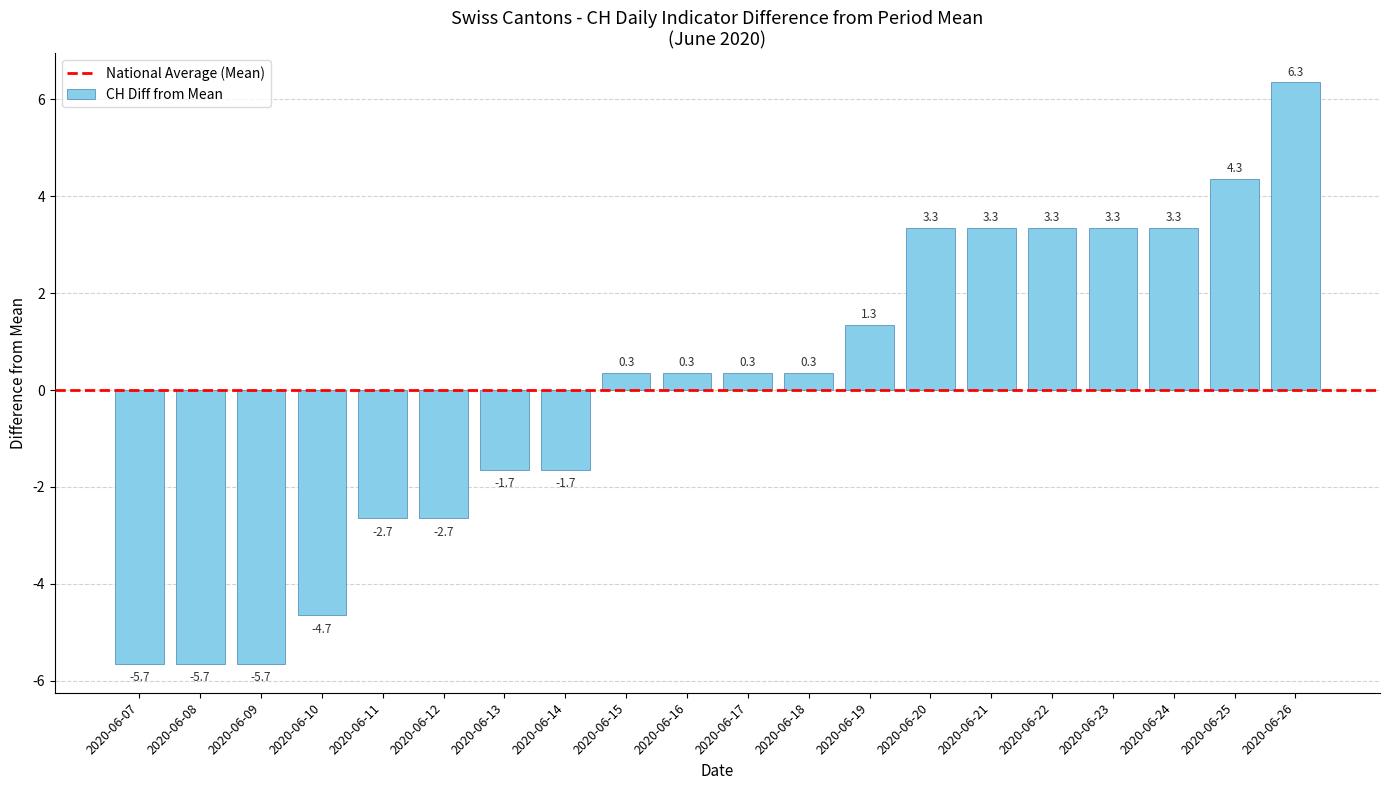

What is the difference between the maximum and minimum values?

12.0